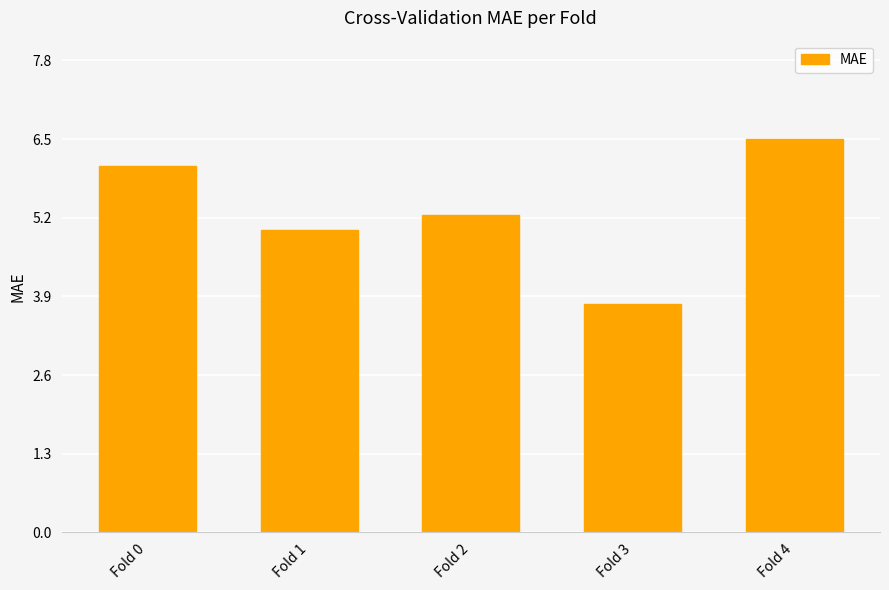

Which has a higher value, Fold 0 or Fold 1?

Fold 0